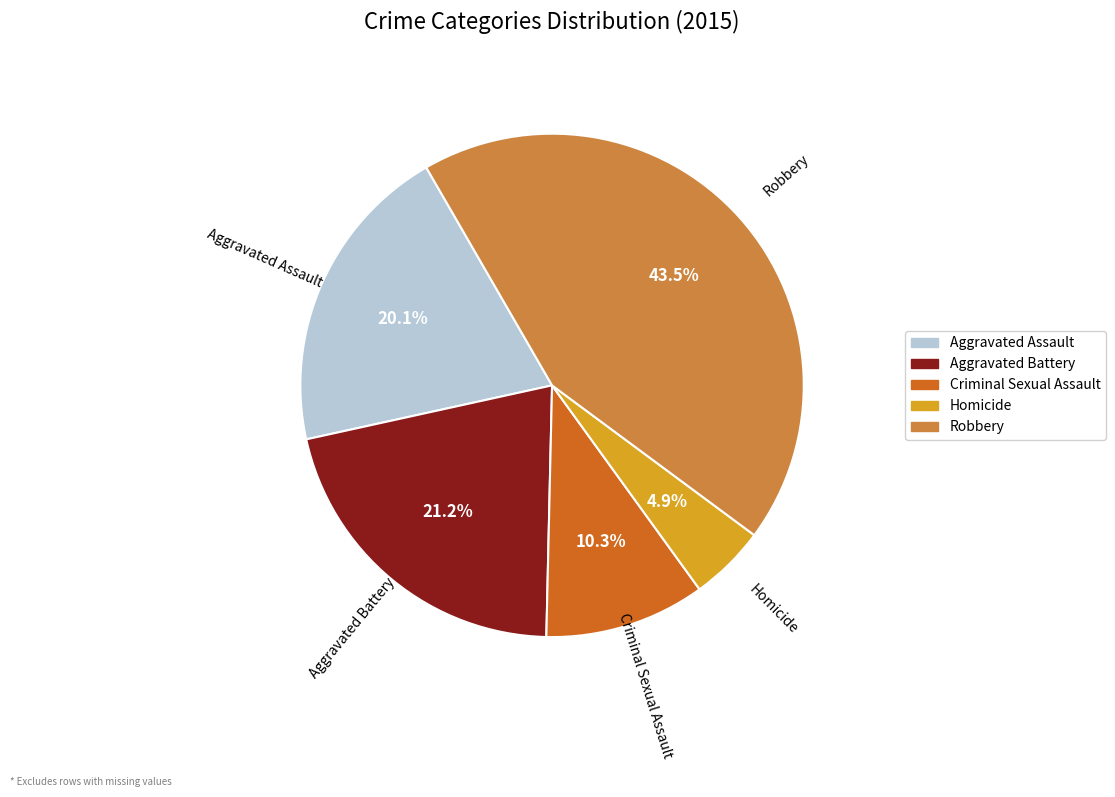

What is the smallest slice in the pie chart?

Homicide